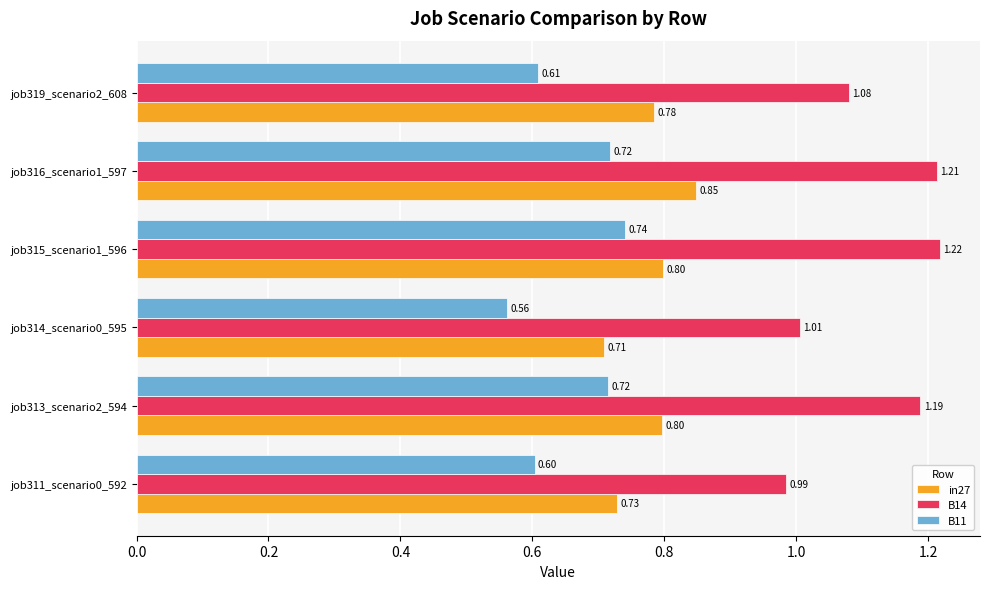

Is the value of B11 at job315_scenario1_596 greater than the value of B14 at job316_scenario1_597?

No